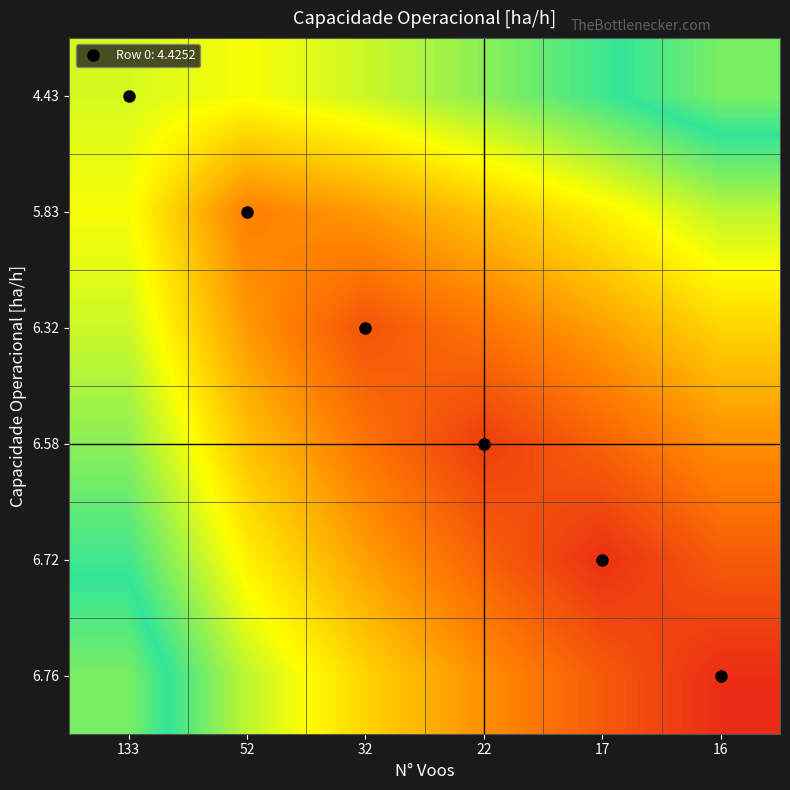

At which category does the chart reach its minimum across all series?

16